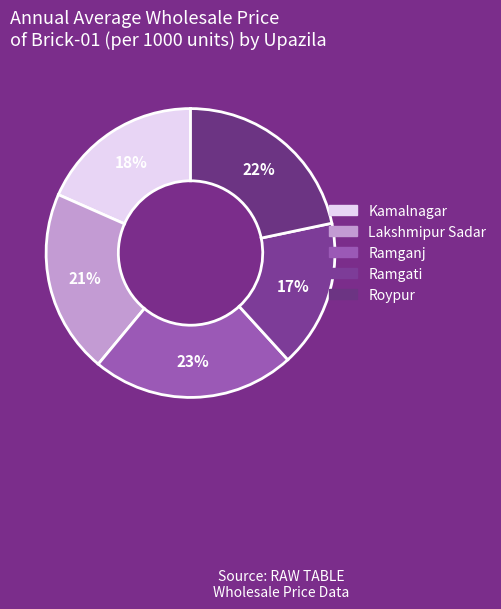

True or false: Kamalnagar accounts for 18% of the total.

True